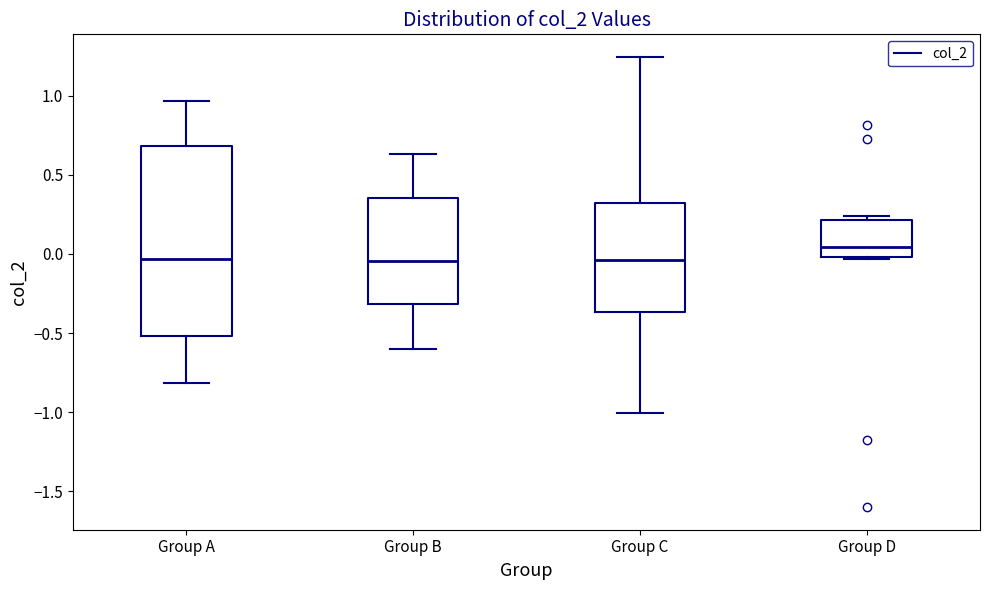

Comparing the boxes themselves (not the whiskers), which one is the tallest?

Group A